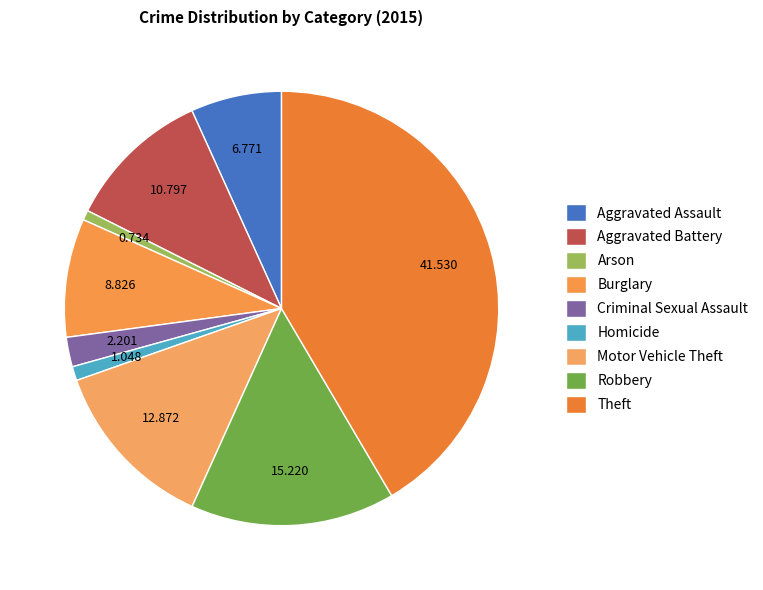

What percentage is NOT represented by Aggravated Assault?

93.2%